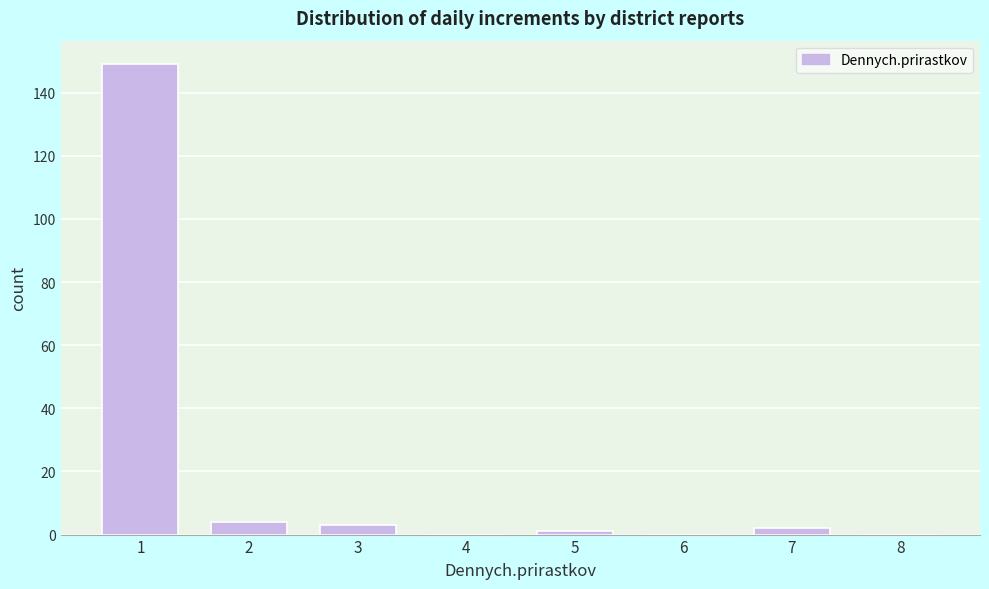

Reading right to left, list all the values displayed in this chart.

8=0	7=2	6=0	5=1	4=0	3=3	2=4	1=149